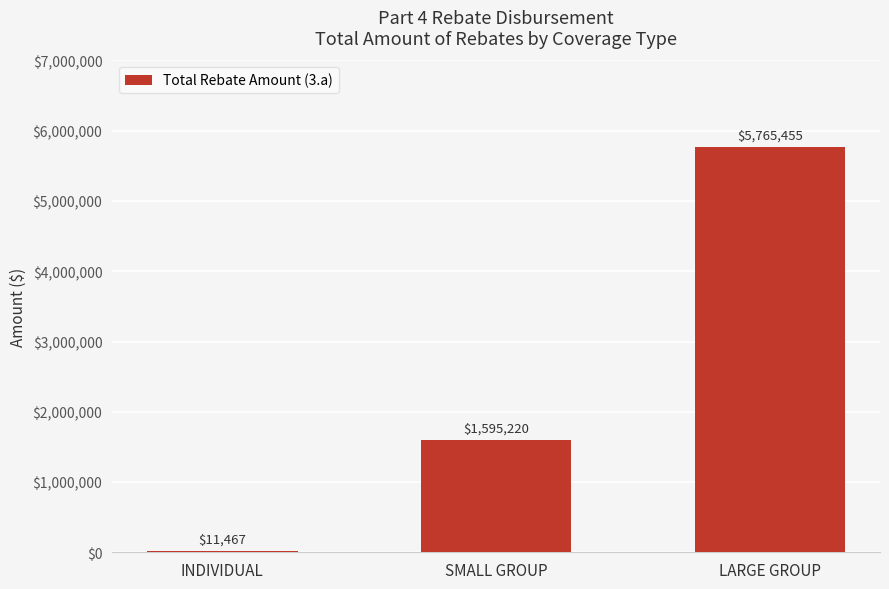

Count the number of data series in this chart.

1